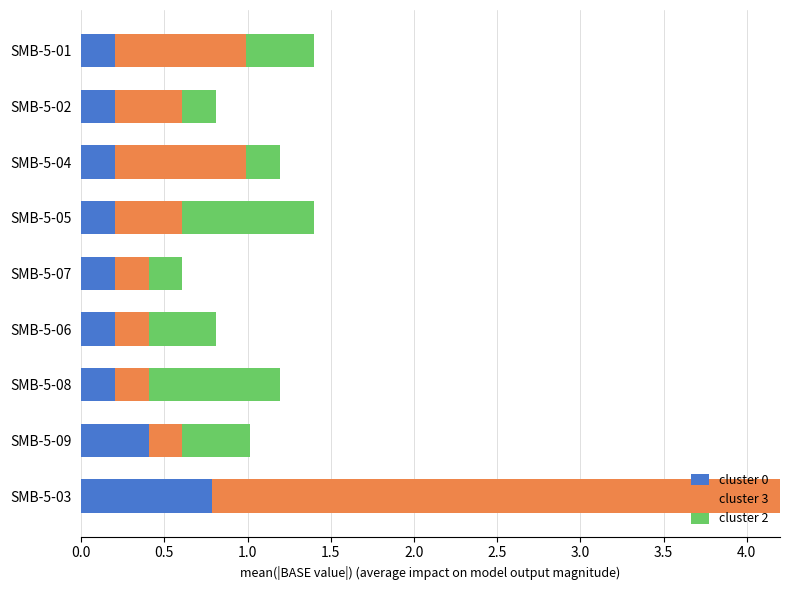

What is the maximum value shown in the chart?

4.0